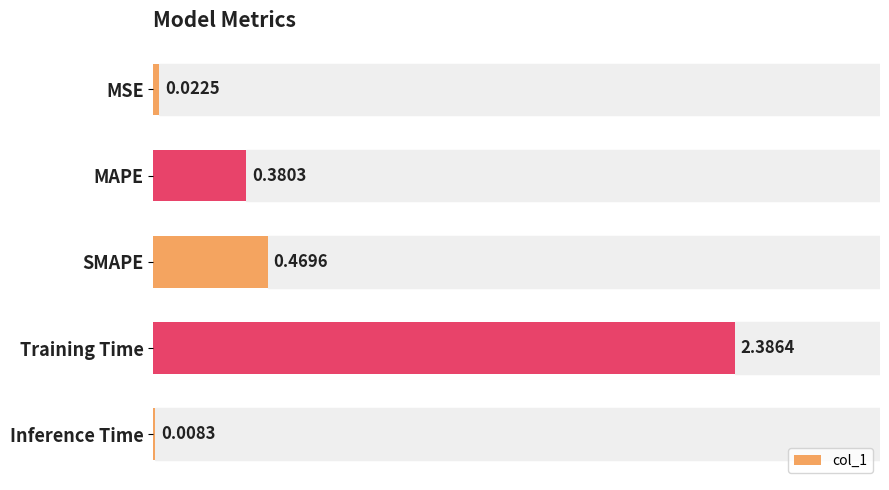

Between Inference Time and Training Time, which is larger?

Training Time